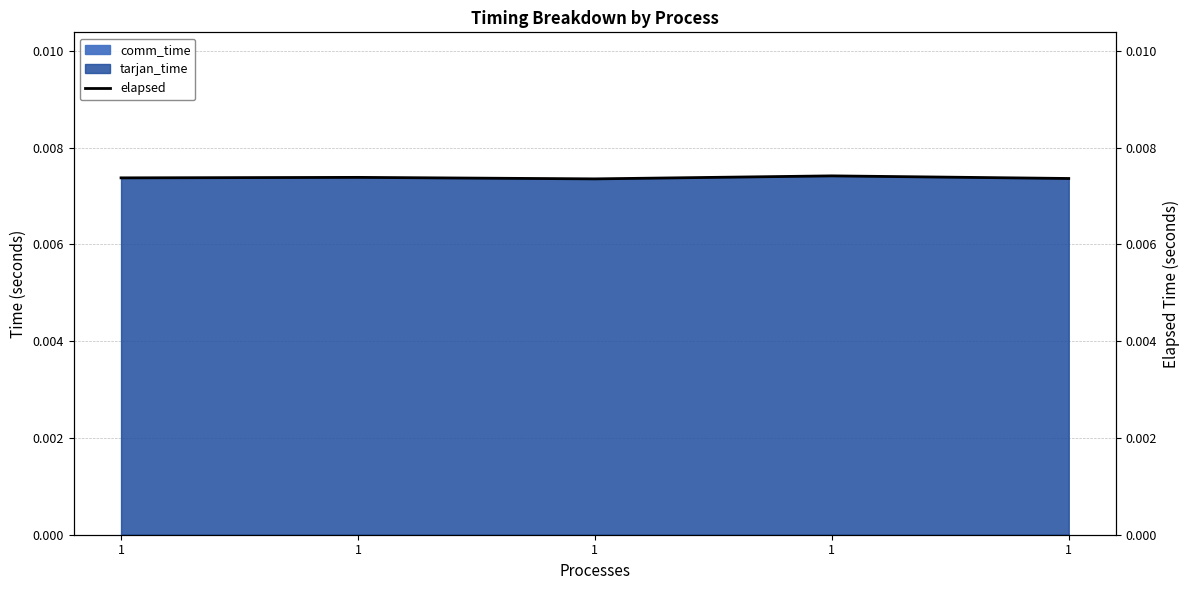

How many points are higher than both their immediate neighbors (excluding endpoints)?

2